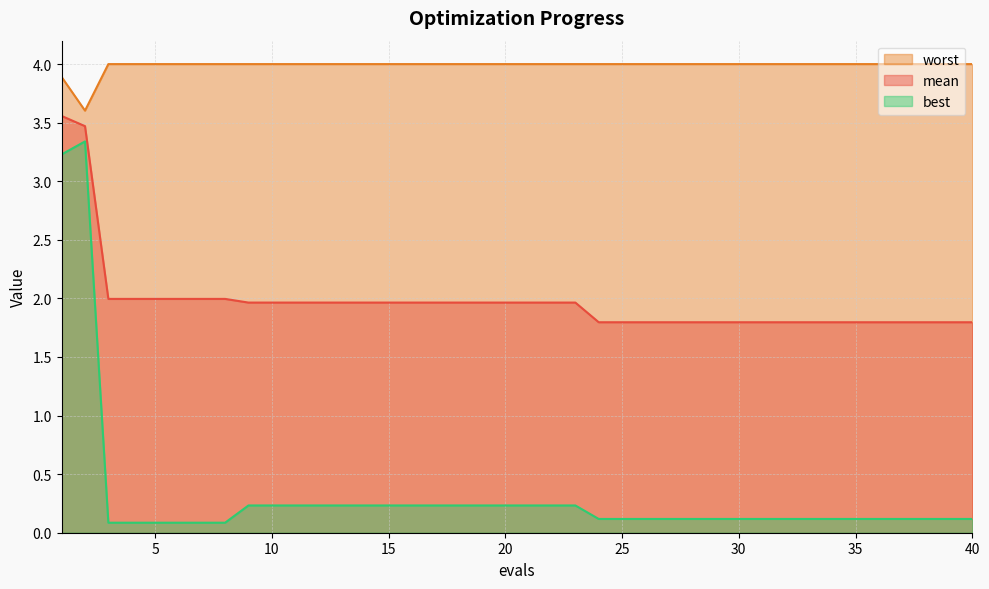

Rank the series by their maximum value, from highest to lowest.

worst, mean, best